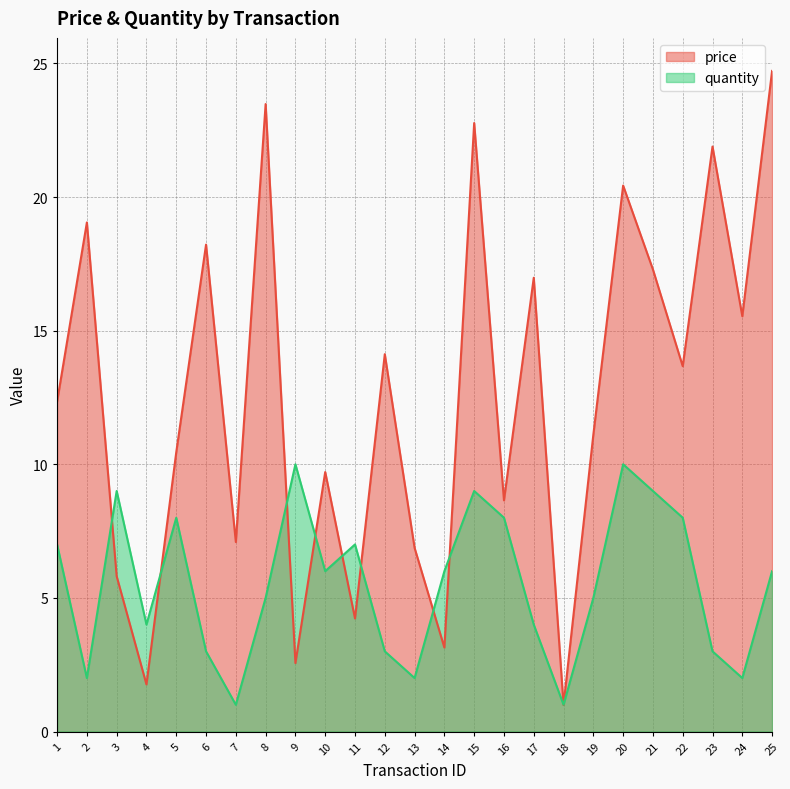

Rank the series at 5 from lowest to highest value.

quantity, price